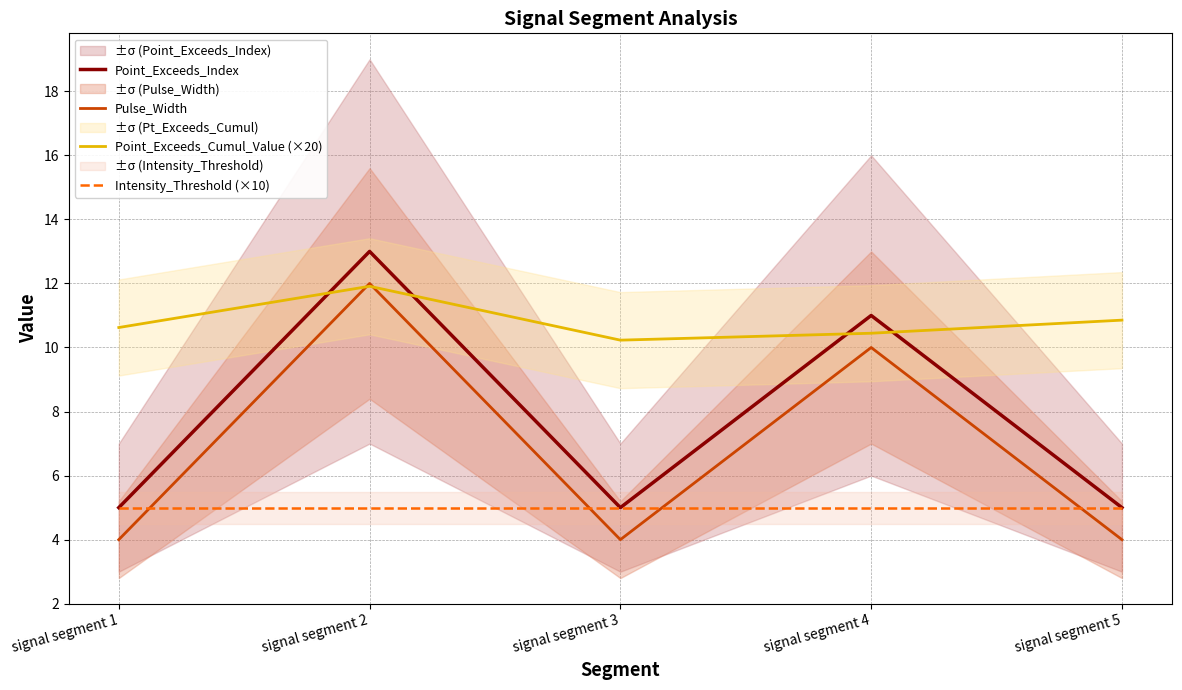

Reading left to right, what are all the values shown in this chart?

Point_Exceeds_Index: signal segment 1=5.0	signal segment 2=13.0	signal segment 3=5.0	signal segment 4=11.0	signal segment 5=5.0
Pulse_Width: signal segment 1=4.0	signal segment 2=12.0	signal segment 3=4.0	signal segment 4=10.0	signal segment 5=4.0
Point_Exceeds_Cumul_Value (×20): signal segment 1=10.6	signal segment 2=11.9	signal segment 3=10.2	signal segment 4=10.4	signal segment 5=10.9
Intensity_Threshold (×10): signal segment 1=5.0	signal segment 2=5.0	signal segment 3=5.0	signal segment 4=5.0	signal segment 5=5.0